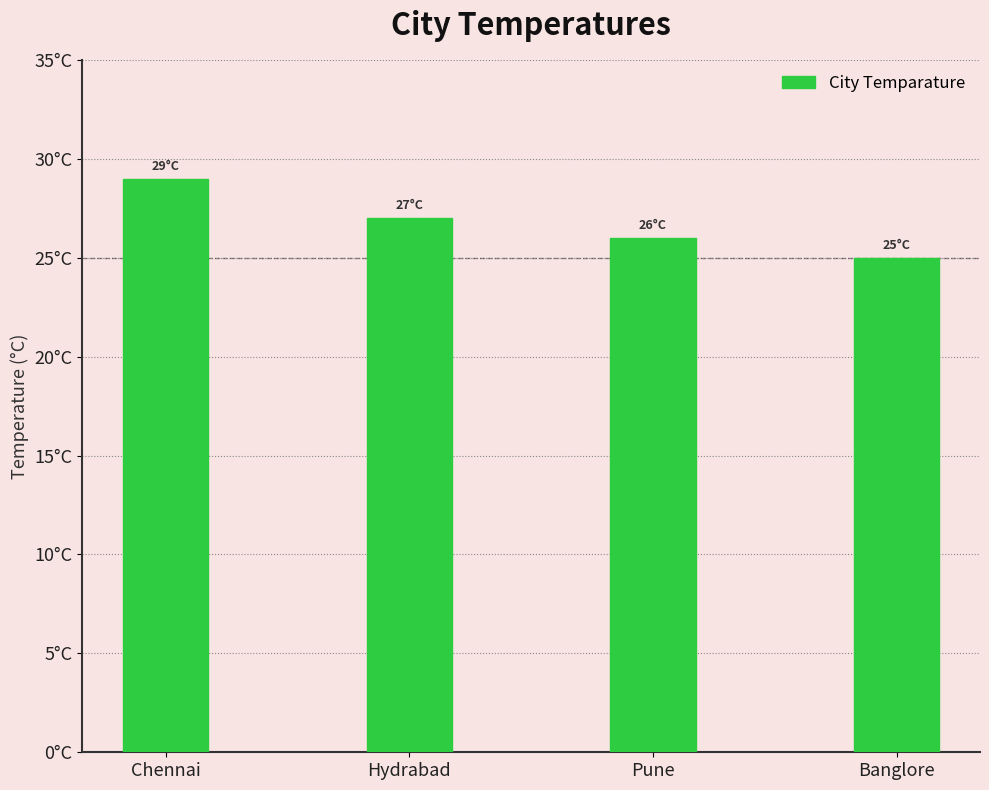

Is it true that the value at Hydrabad is 6?

False